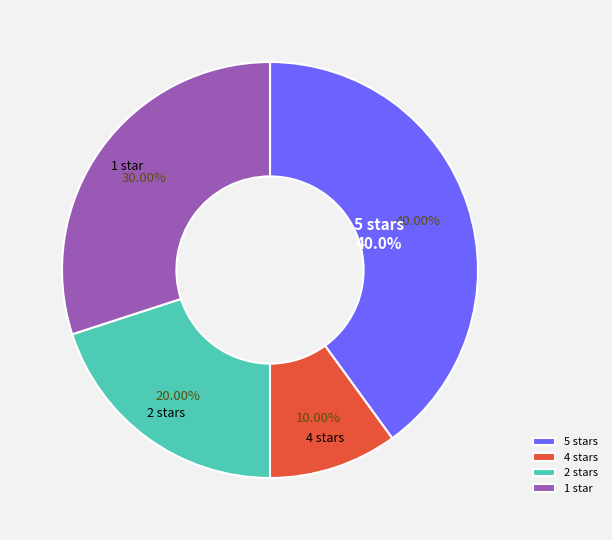

Is there a majority slice in this chart?

No